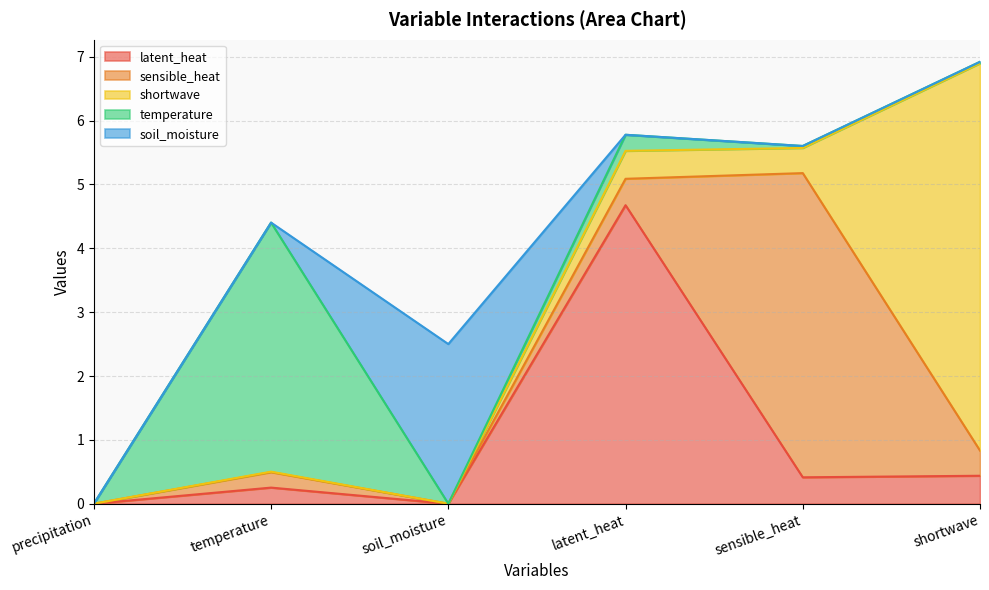

At which label does temperature reach its minimum?

precipitation